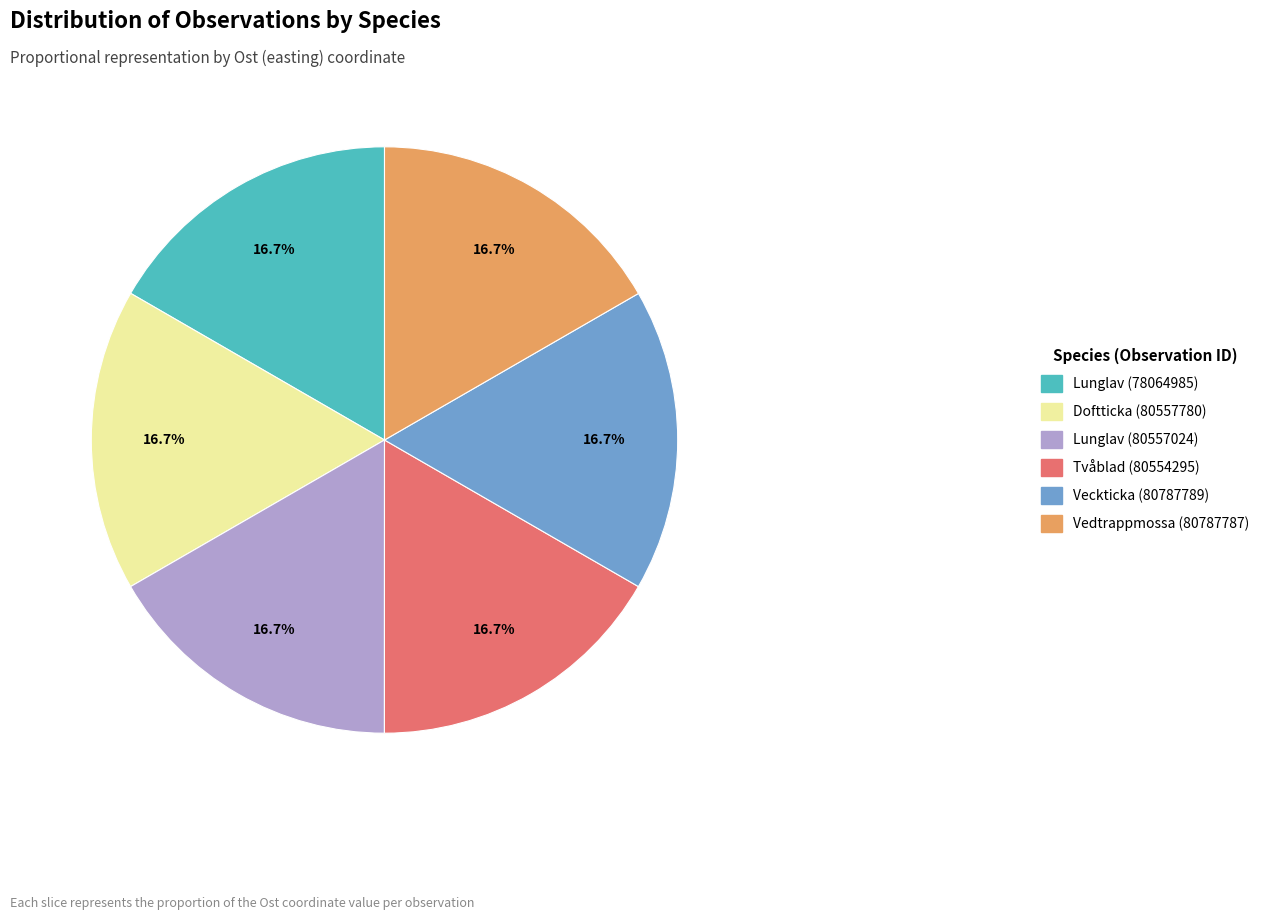

What is the ratio of the value at Tvåblad (80554295) to the value at Lunglav (78064985)?

1.0